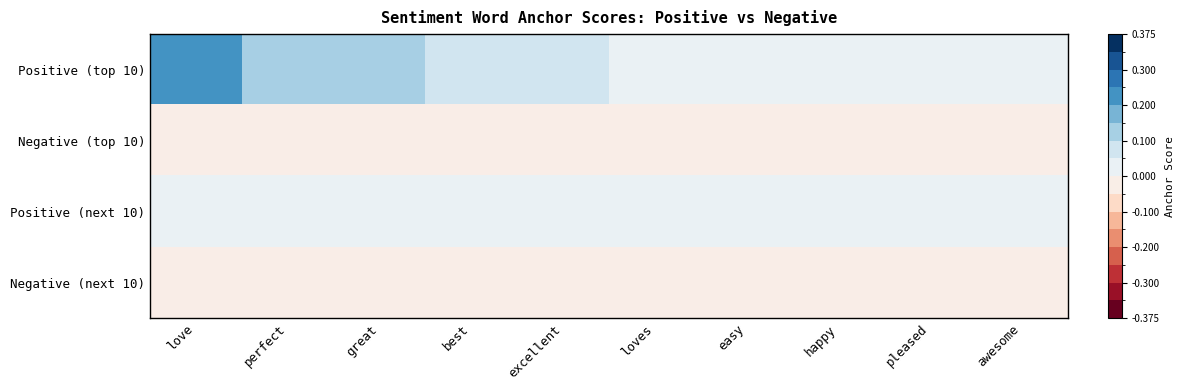

Reading right to left, transcribe all the data shown in this chart.

Positive (top 10): awesome=0.0	pleased=0.0	happy=0.0	easy=0.0	loves=0.0	excellent=0.1	best=0.1	great=0.1	perfect=0.1	love=0.2
Negative (top 10): awesome=-0.0	pleased=-0.0	happy=-0.0	easy=-0.0	loves=-0.0	excellent=-0.0	best=-0.0	great=-0.0	perfect=-0.0	love=-0.0
Positive (next 10): awesome=0.0	pleased=0.0	happy=0.0	easy=0.0	loves=0.0	excellent=0.0	best=0.0	great=0.0	perfect=0.0	love=0.0
Negative (next 10): awesome=-0.0	pleased=-0.0	happy=-0.0	easy=-0.0	loves=-0.0	excellent=-0.0	best=-0.0	great=-0.0	perfect=-0.0	love=-0.0